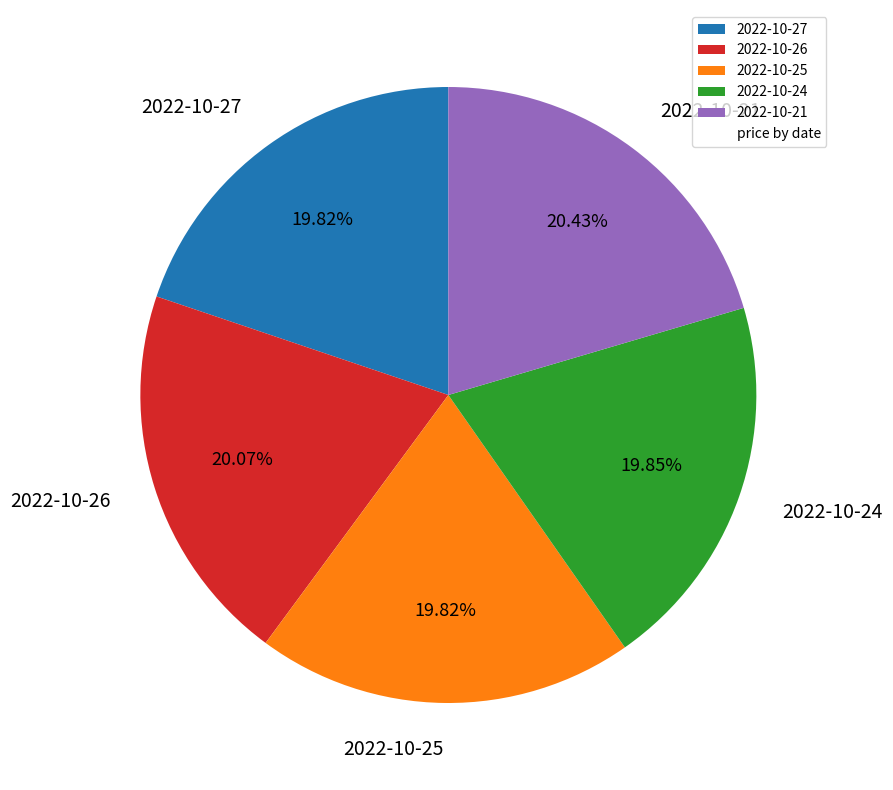

Count the number of slices in the pie.

5